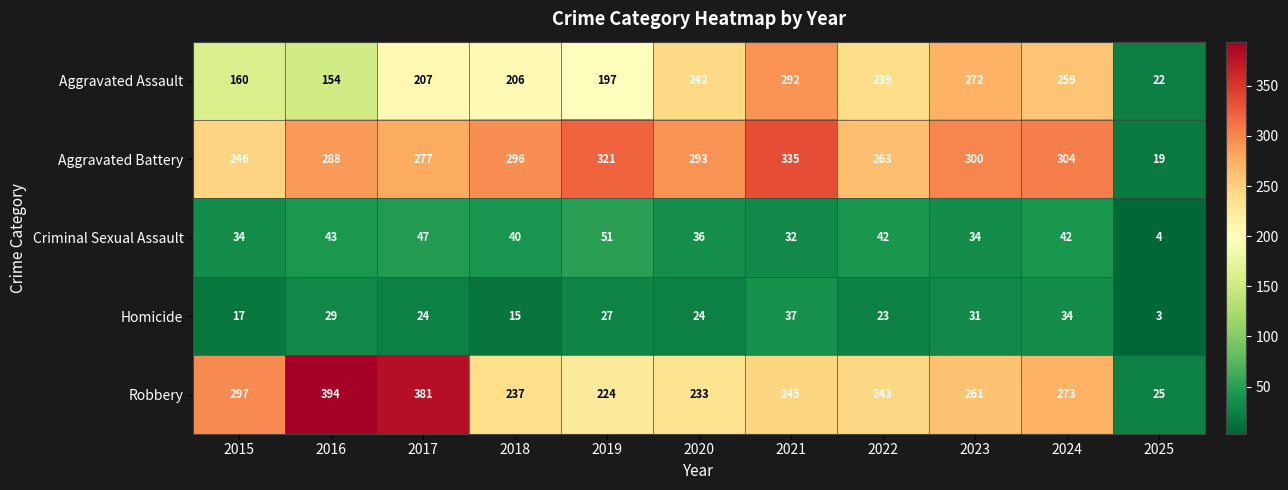

List the series in order of their peak value, lowest first.

Homicide, Criminal Sexual Assault, Aggravated Assault, Aggravated Battery, Robbery